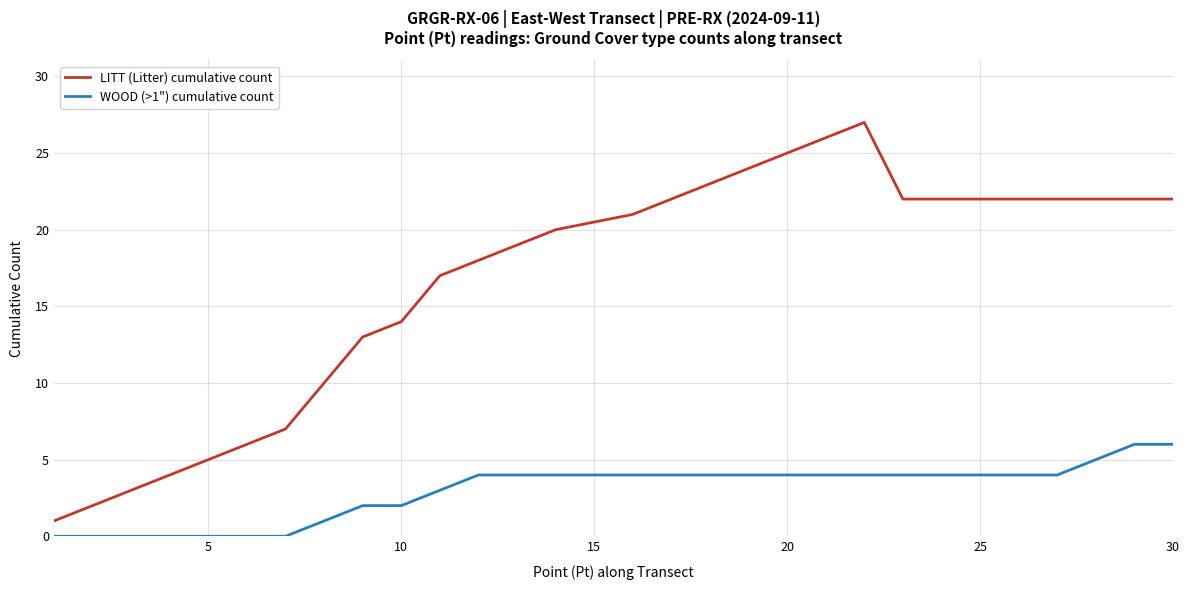

In LITT (Litter) cumulative count, how many points are higher than both neighbors (excluding endpoints)?

1